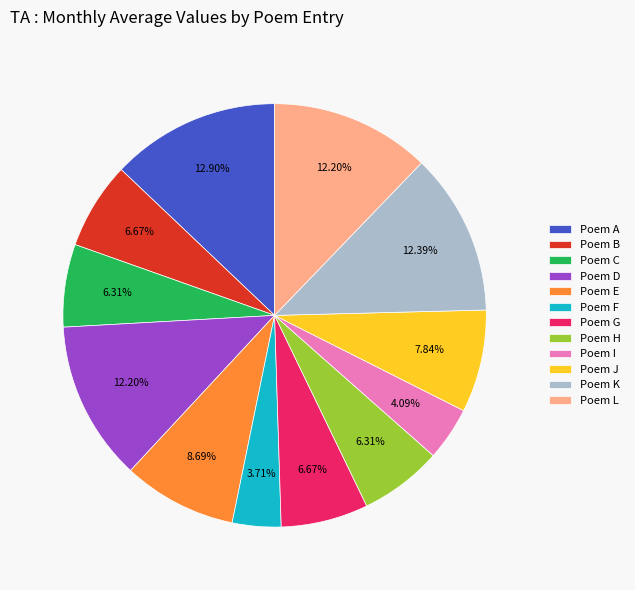

Which category has the biggest portion of the pie?

Poem A